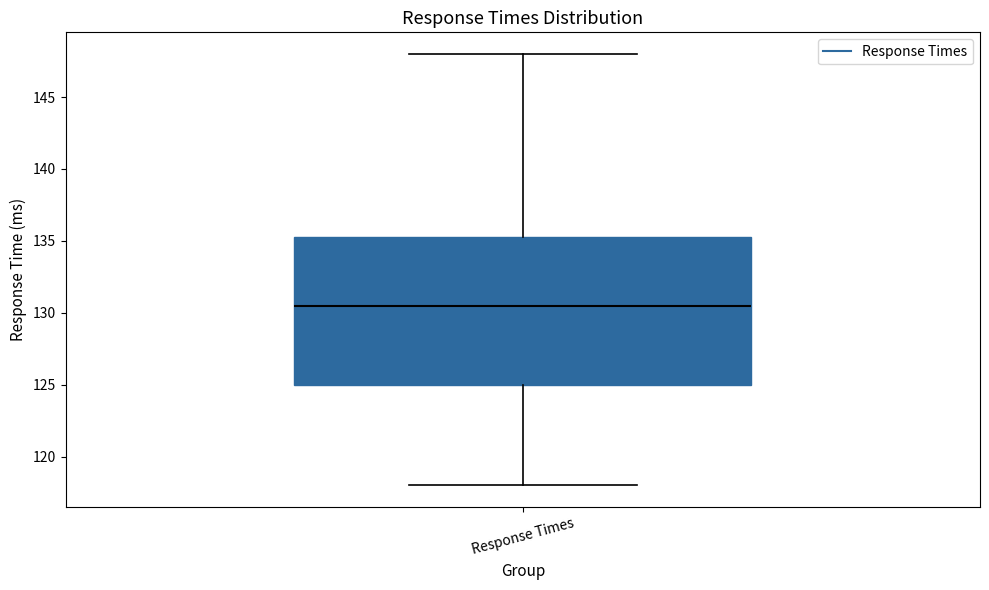

Read this box plot against the y-axis: the position of the median line, the range covered by the box, and the ends of both whiskers. The values are not printed on the chart, so give them approximately, as read against the axis.

median 130.5, box 125.0 to 135.5, whiskers 118.0 to 148.0